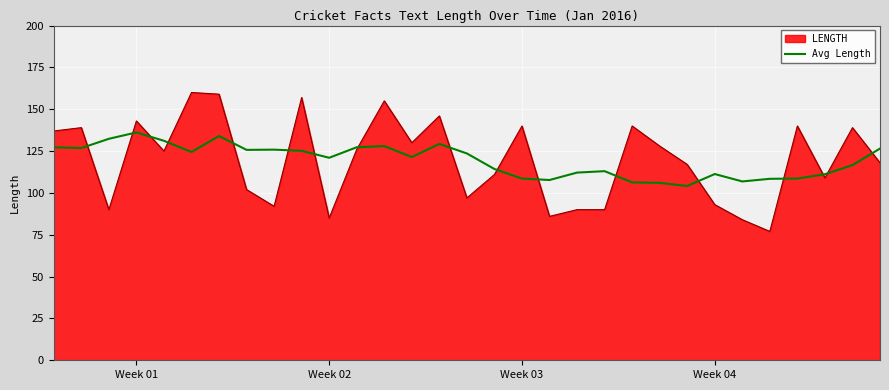

What is the minimum value shown in the chart?

77.0